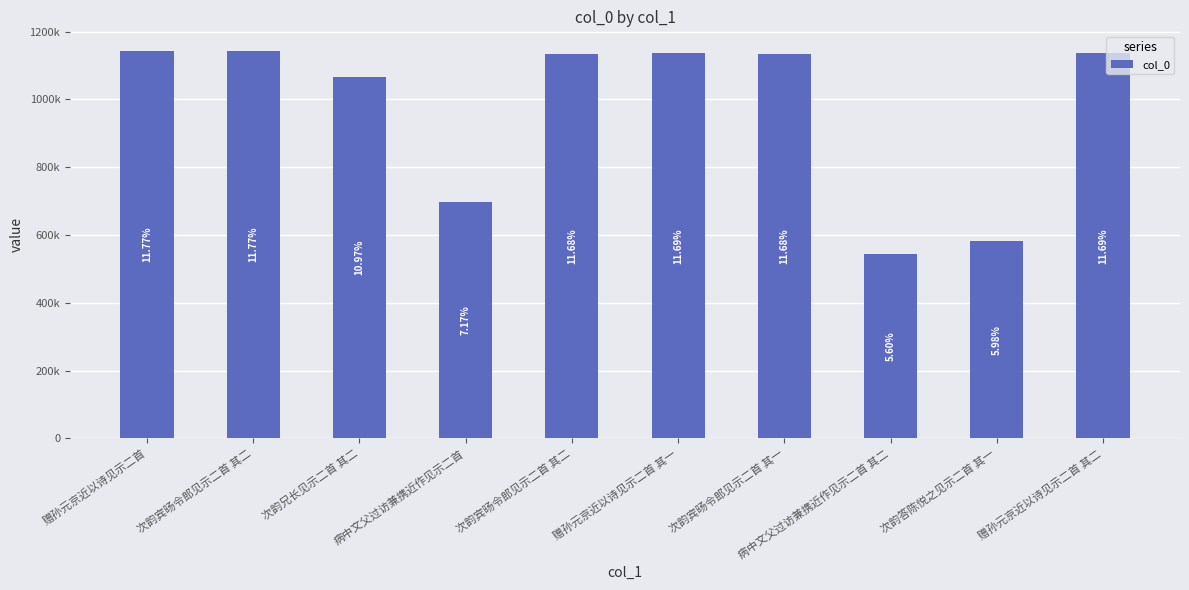

What is the label of the 8th bar from the left?

病中文父过访兼携近作见示二首 其二